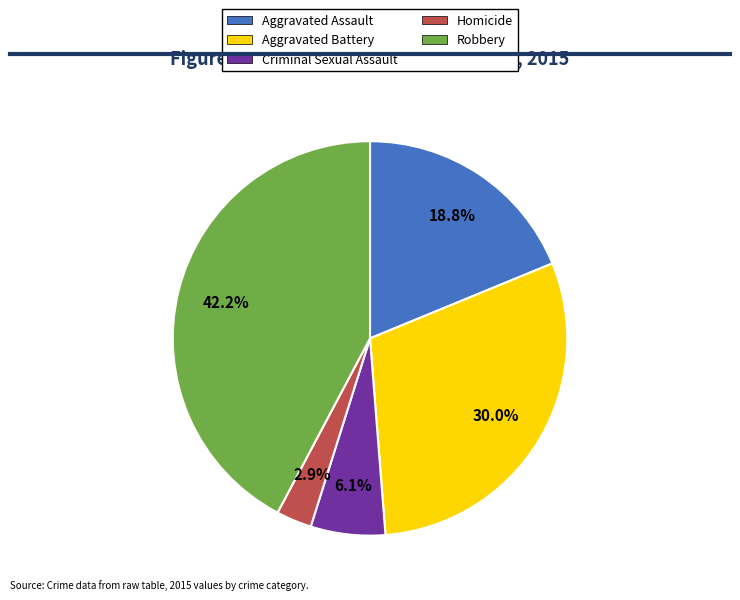

The Aggravated Assault slice represents 8% of the pie. True or false?

False